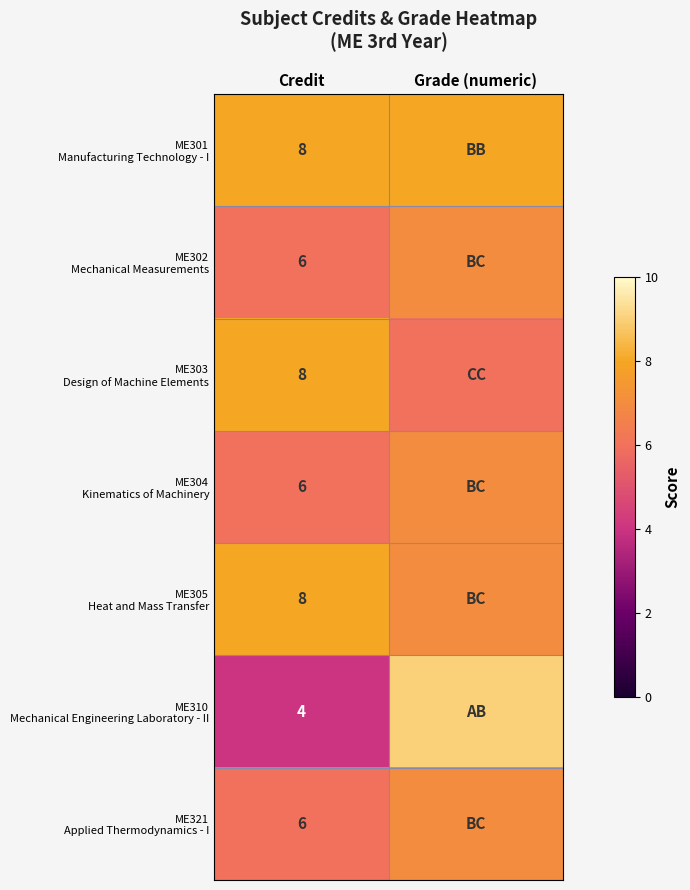

What is the total value across all series at Credit?

46